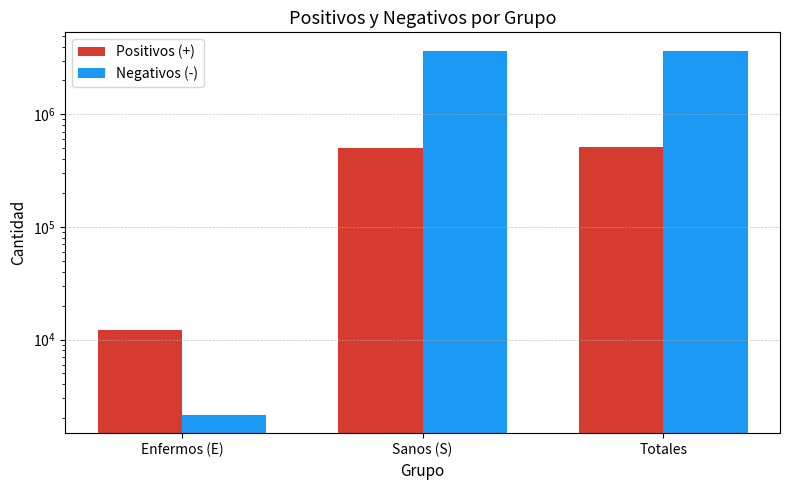

What is the spread (max minus min) of values at Totales?

3171149